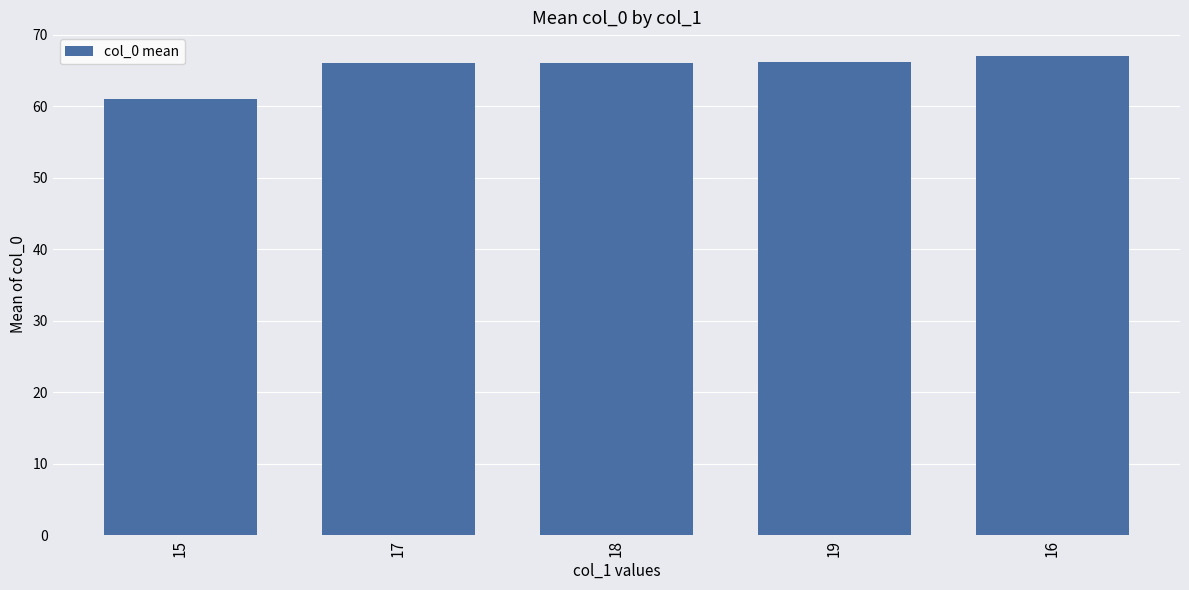

What is the sum of all values?

326.2